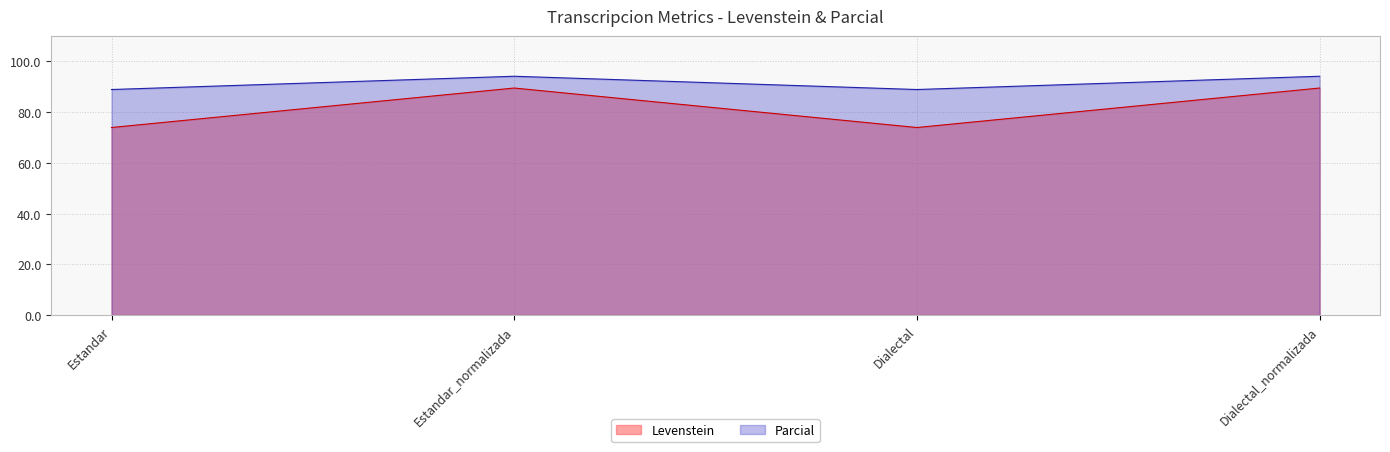

Does the chart have visible grid lines?

Yes